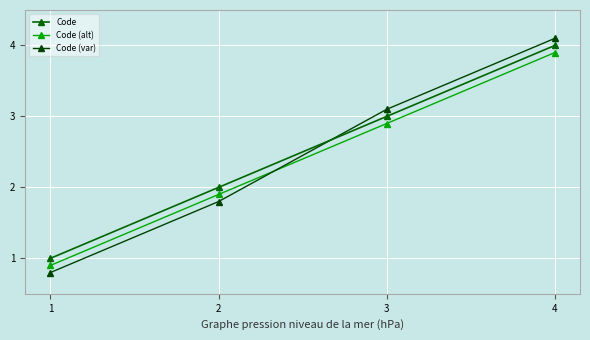

How many series are shown in this chart?

3